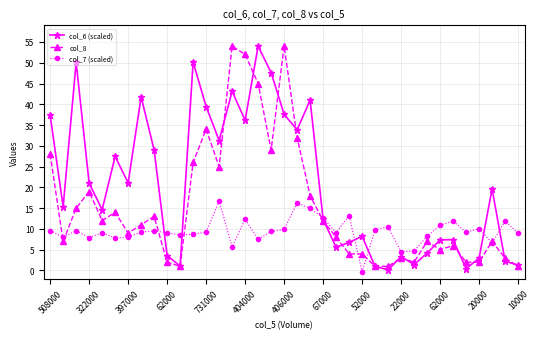

Is this an area chart (filled region under the line)?

No